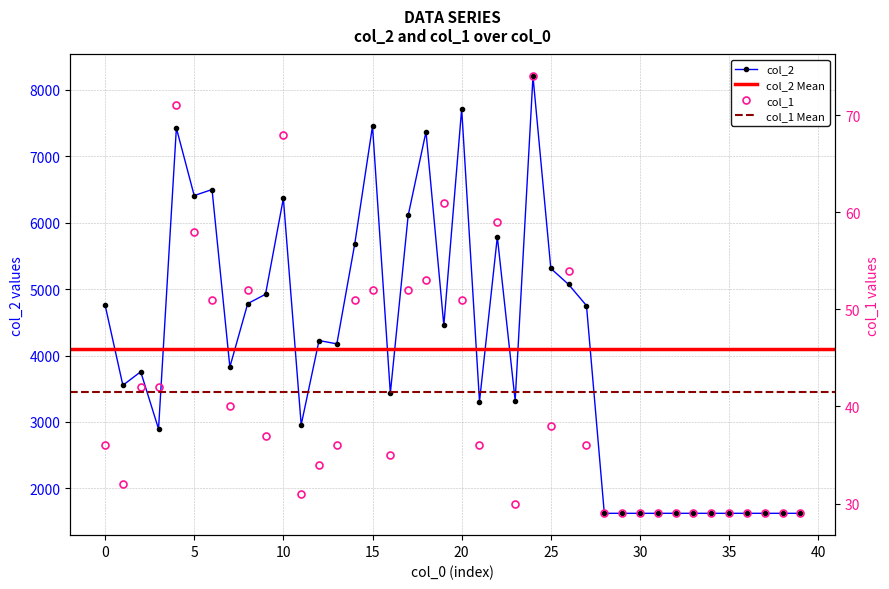

How many interior local peaks does the col_1 series have?

8